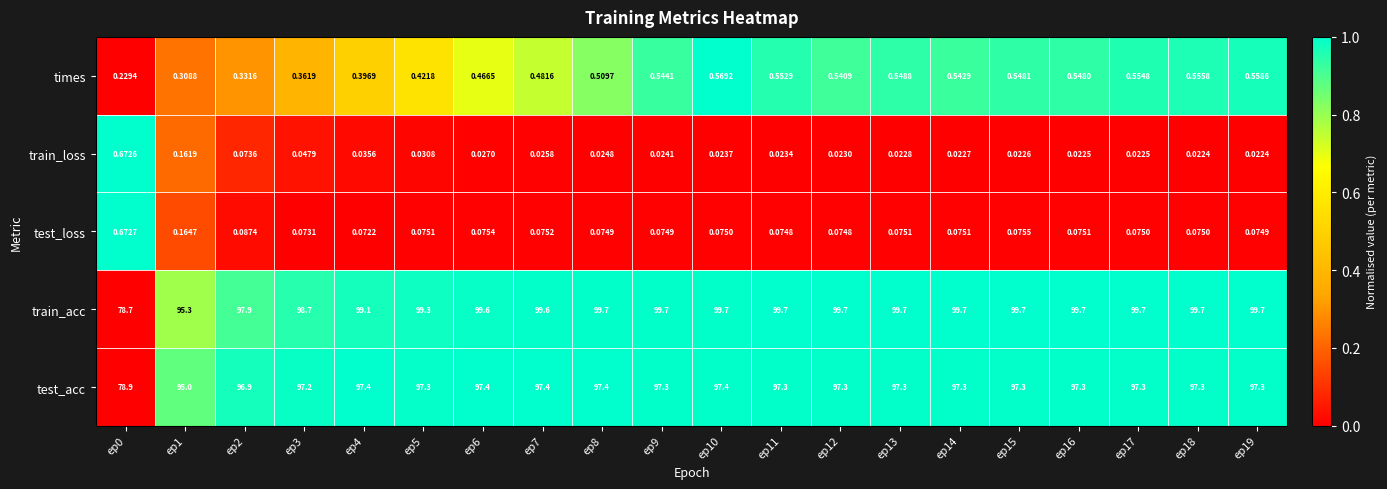

What is the greatest value displayed?

99.7